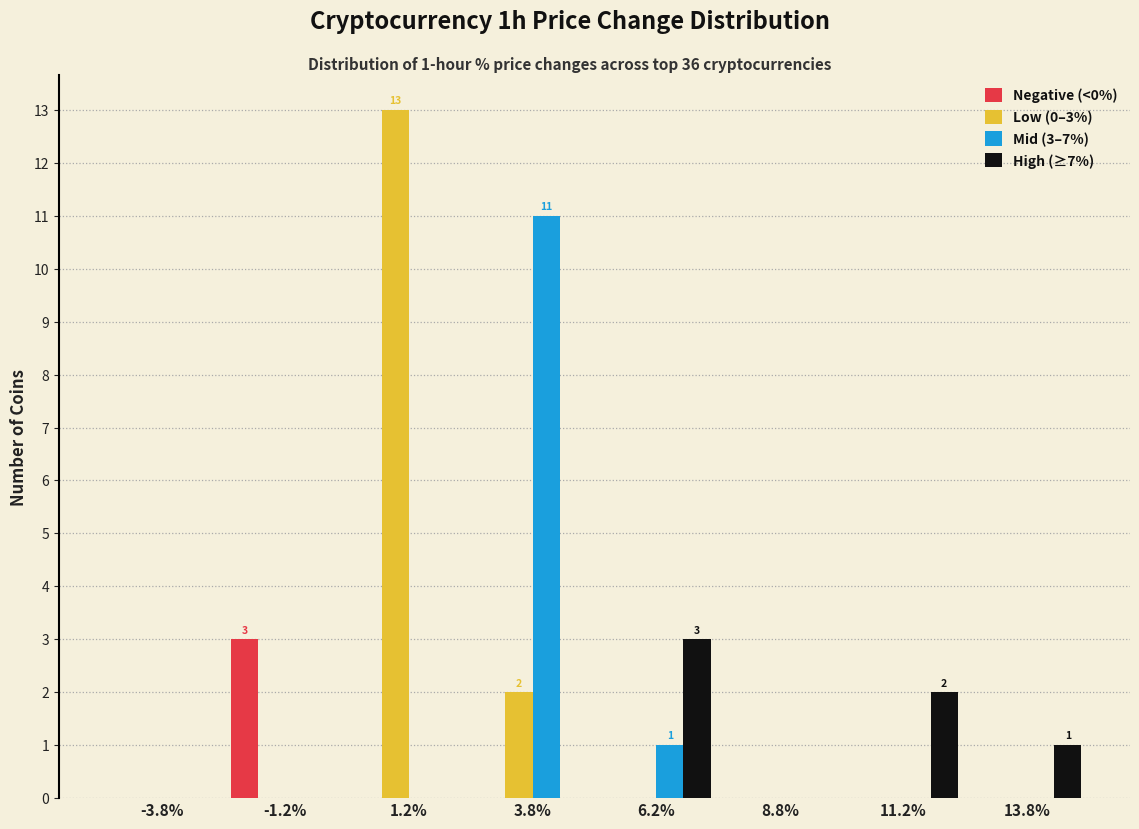

What is the greatest value displayed?

13